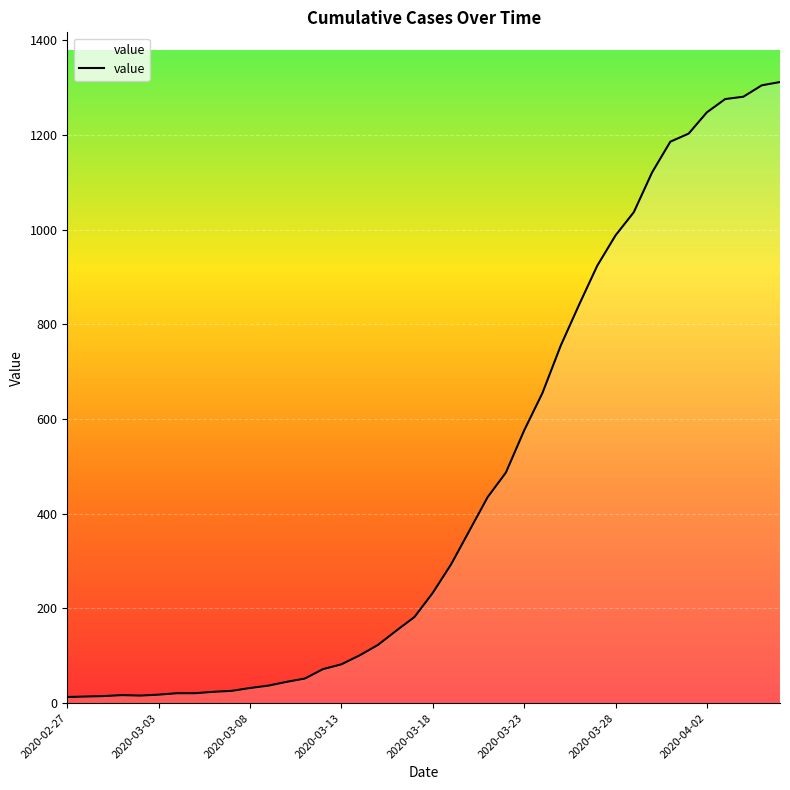

What is the greatest value displayed?

1312